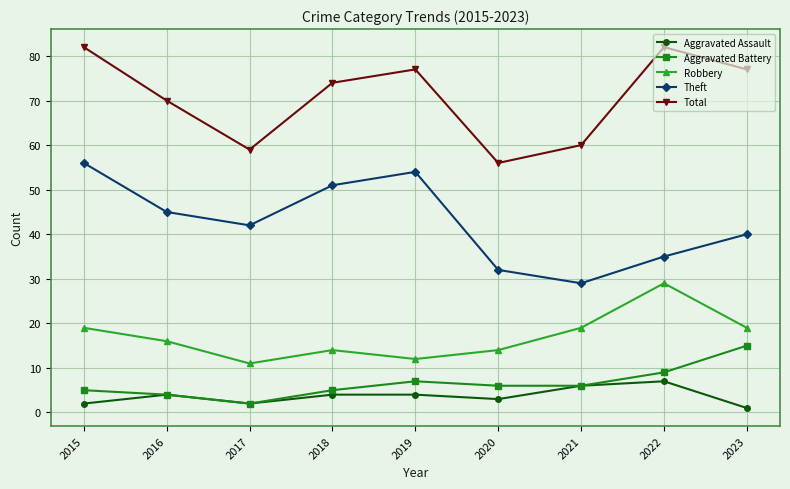

What is the difference between the maximum and minimum values in the Theft series?

27